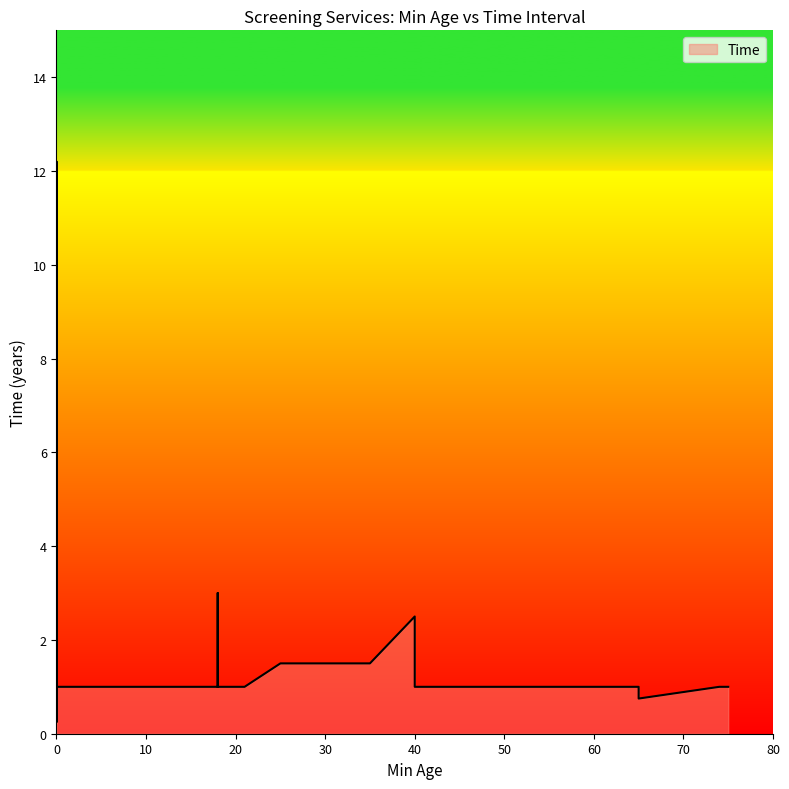

True or false: the data shows 1.0 at 0.

True